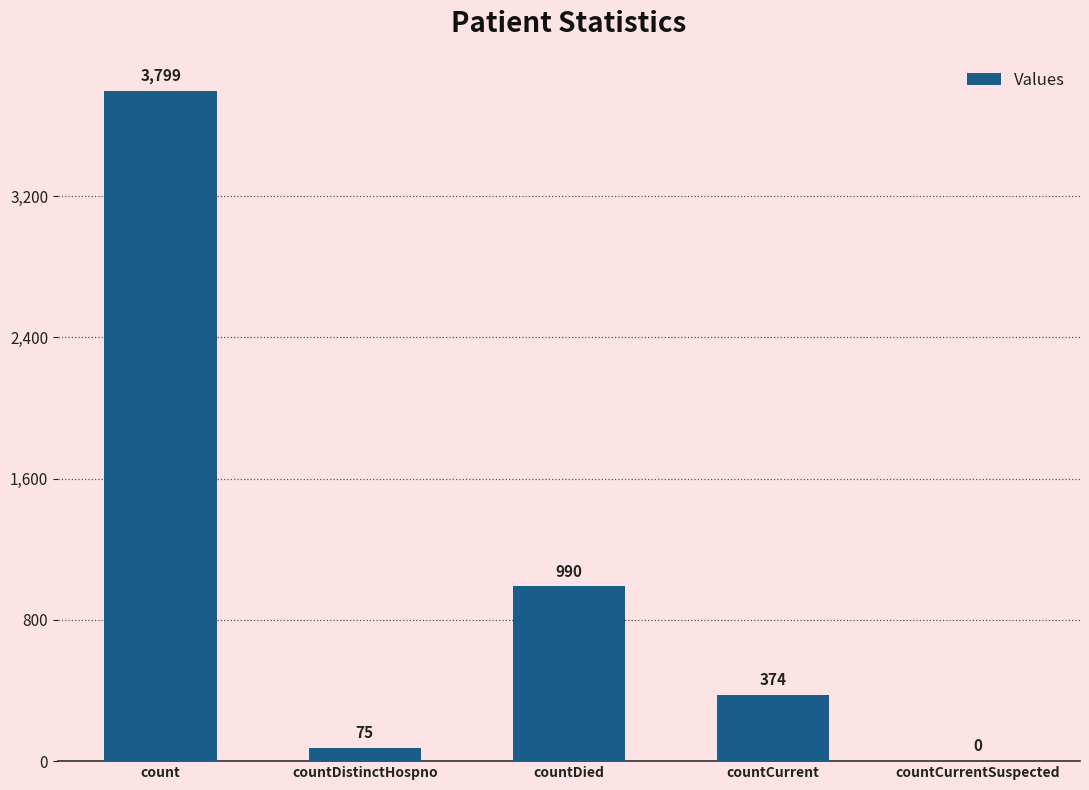

The chart shows a value of 75 at countDistinctHospno. True or false?

True